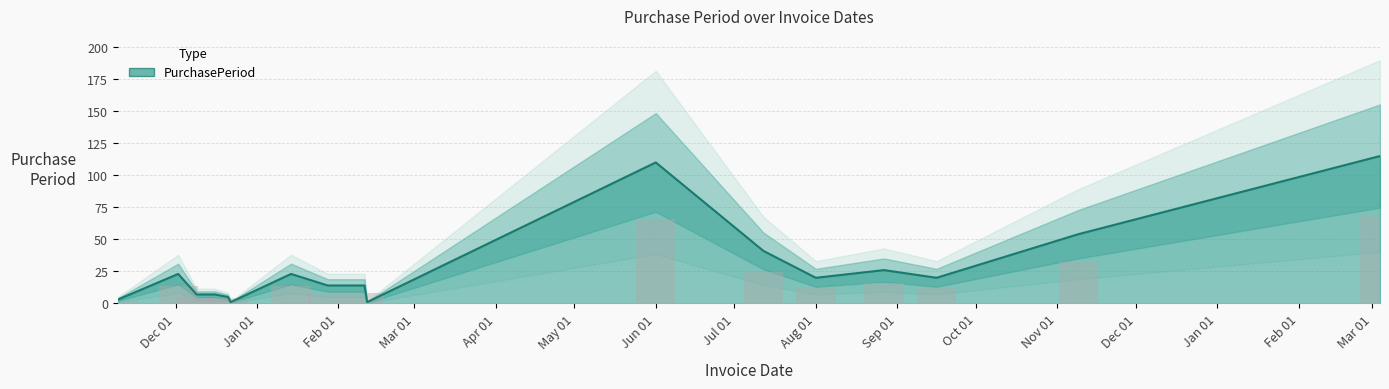

List the labels in order of value, smallest first.

2015-12-22, 2016-02-12, 2015-11-09, 2015-12-21, 2015-12-09, 2015-12-16, 2016-01-28, 2016-02-11, 2016-08-01, 2016-09-16, 2015-12-02, 2016-01-14, 2016-08-27, 2016-07-12, 2016-11-09, 2016-06-01, 2017-03-04